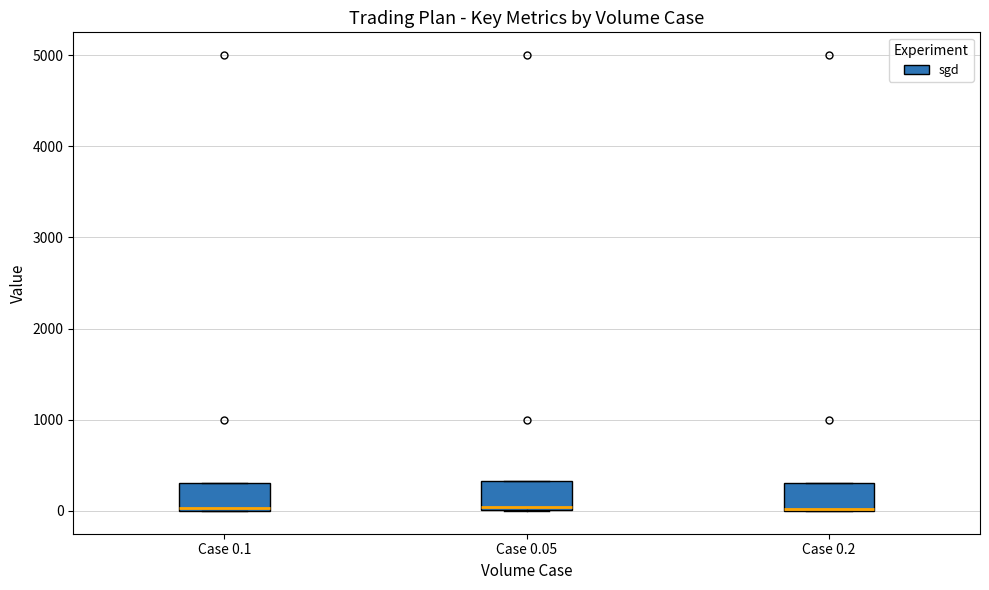

Where is the upper edge of the box for Case 0.2 on the y-axis? The values are not printed on the chart, so give them approximately, as read against the axis.

300